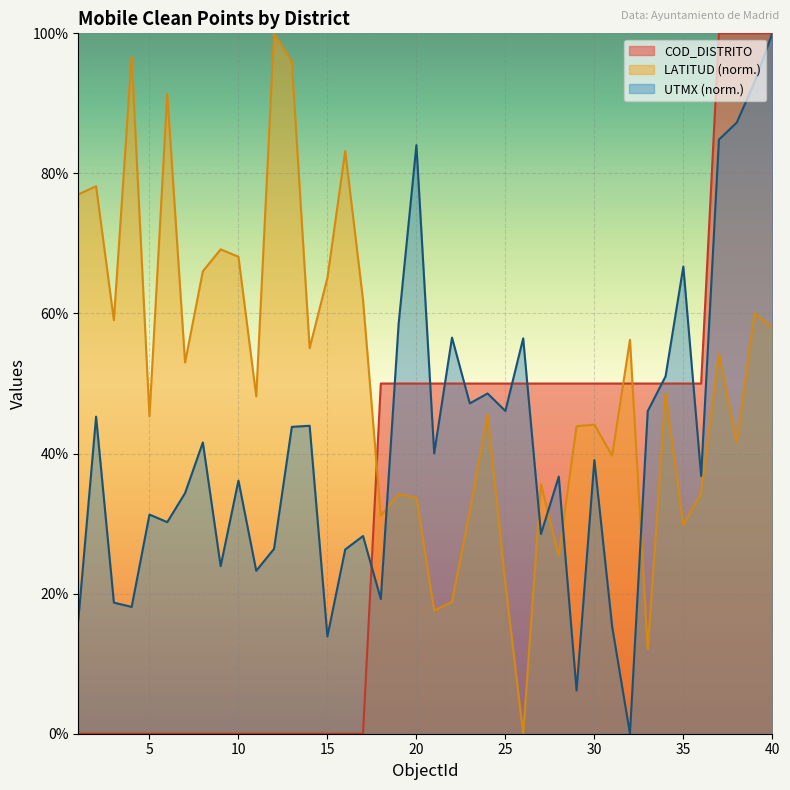

Reading right to left, extract all data points from this chart.

COD_DISTRITO: 100.0	100.0	100.0	100.0	50.0	50.0	50.0	50.0	50.0	50.0	50.0	50.0	50.0	50.0	50.0	50.0	50.0	50.0	50.0	50.0	50.0	50.0	50.0	0.0	0.0	0.0	0.0	0.0	0.0	0.0	0.0	0.0	0.0	0.0	0.0	0.0	0.0	0.0	0.0	0.0
LATITUD: 58.0	60.0	41.6	54.2	34.3	29.8	48.6	12.1	56.2	39.7	44.1	43.9	25.4	35.6	0.0	21.5	45.6	31.7	18.8	17.6	33.7	34.2	31.1	61.9	83.2	65.1	55.1	96.0	100.0	48.2	68.1	69.2	66.0	53.0	91.4	45.3	96.7	59.0	78.2	77.0
UTMX: 100.0	93.0	87.3	84.8	36.8	66.7	51.0	46.1	0.0	15.3	39.1	6.2	36.7	28.5	56.4	46.1	48.6	47.2	56.6	40.0	84.0	58.5	19.2	28.2	26.3	13.9	44.0	43.8	26.4	23.3	36.1	23.9	41.6	34.4	30.2	31.3	18.1	18.7	45.3	16.2